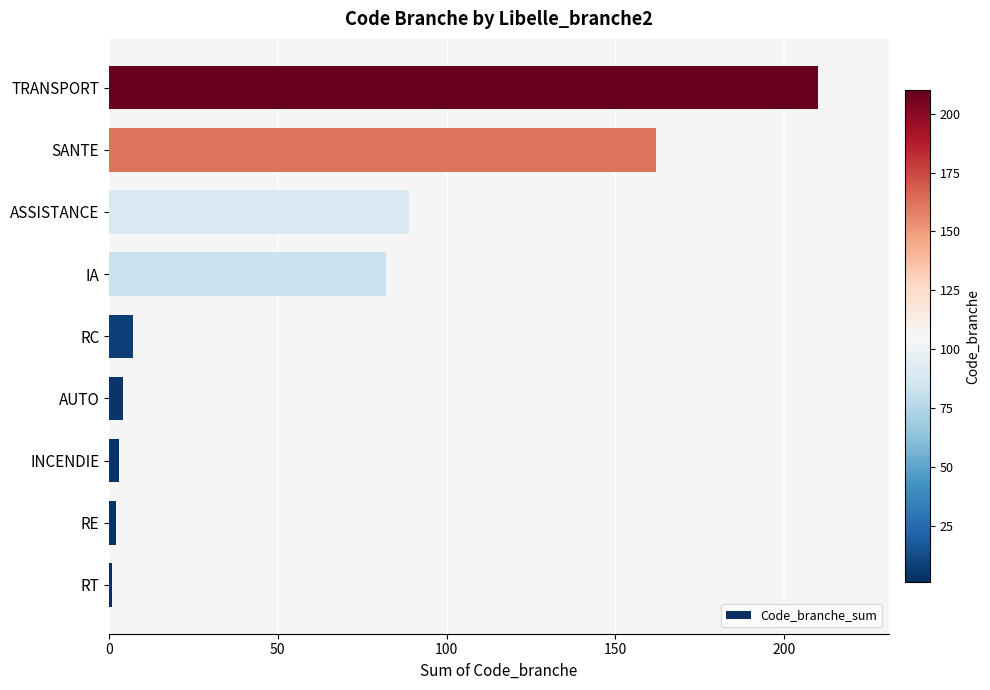

Between TRANSPORT and RT, which is larger?

TRANSPORT